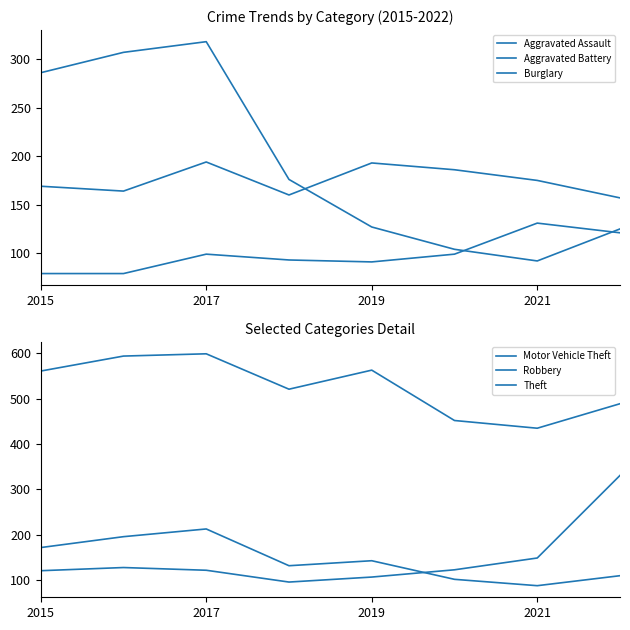

What is the greatest value displayed?

599